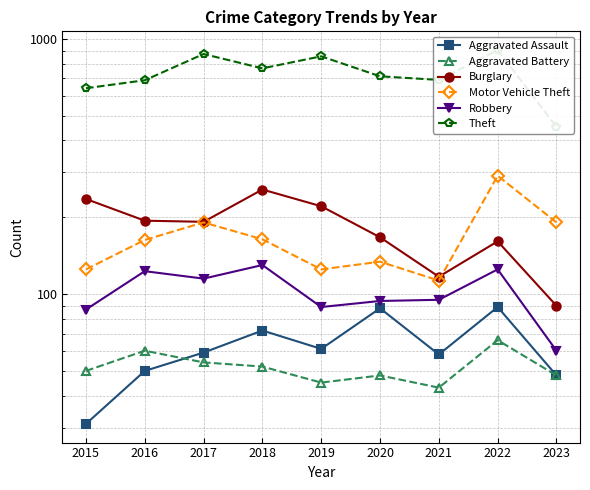

At which category does Robbery reach its first local valley?

2017